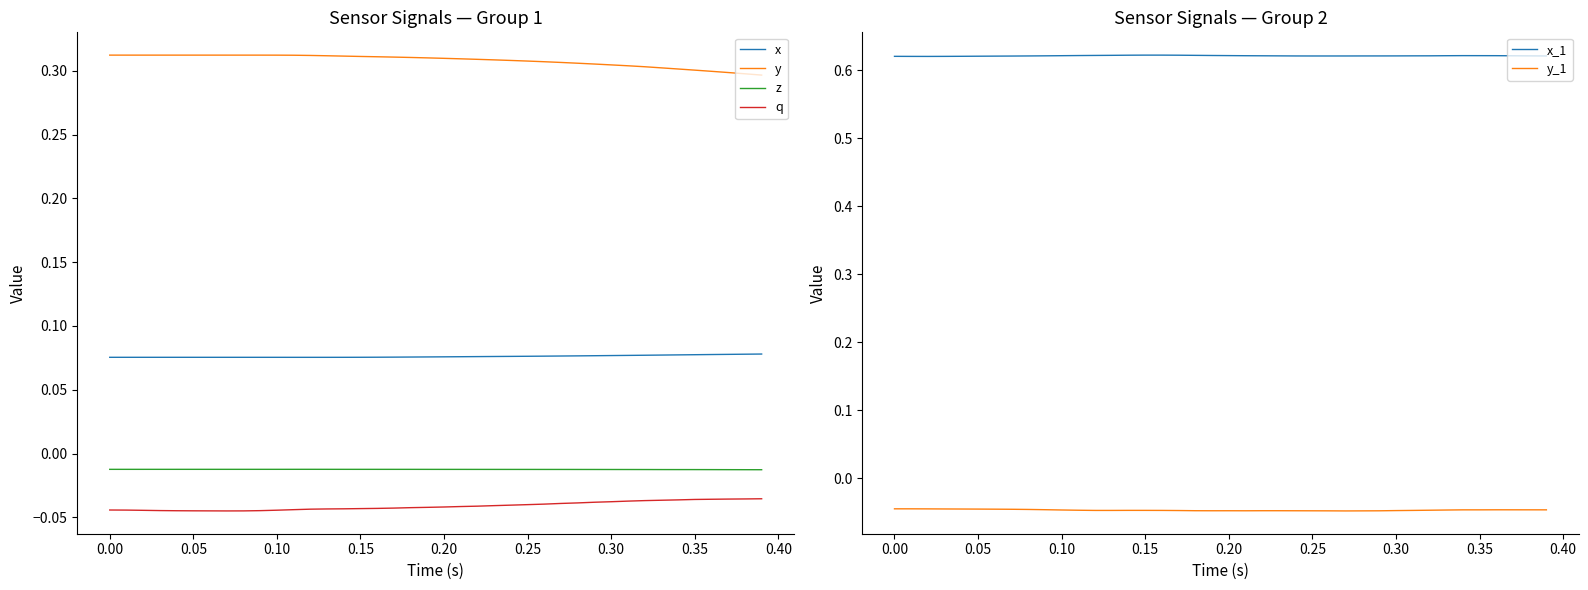

True or false: y_1 and x_1 intersect in this chart.

False